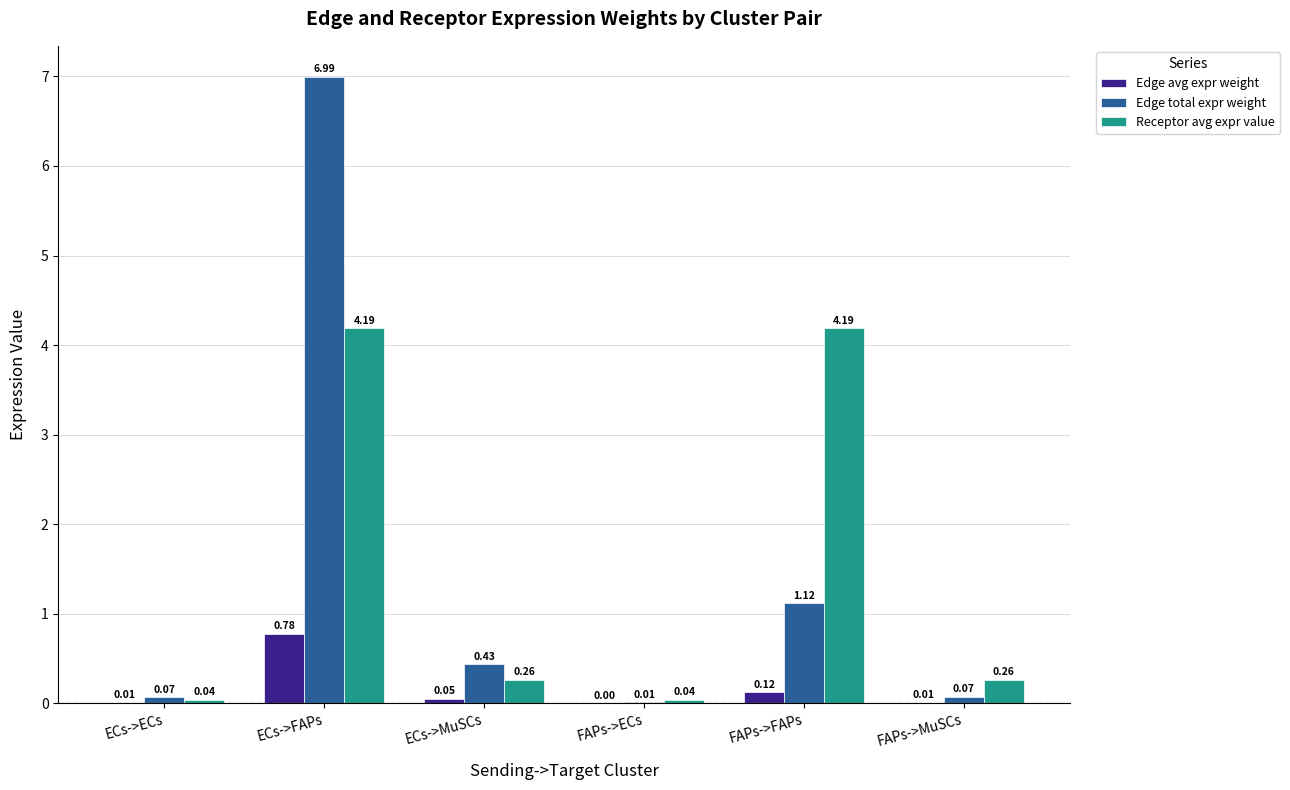

How many groups of bars are there?

6